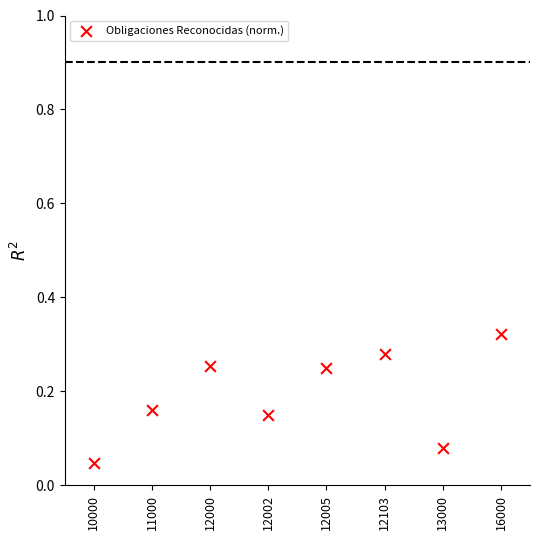

How many data points are displayed?

8